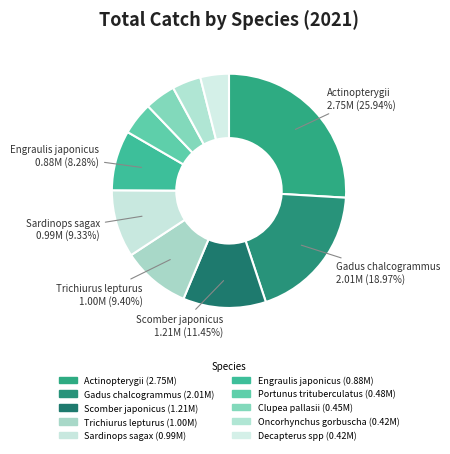

To the nearest percent, what portion does Clupea pallasii represent?

4%